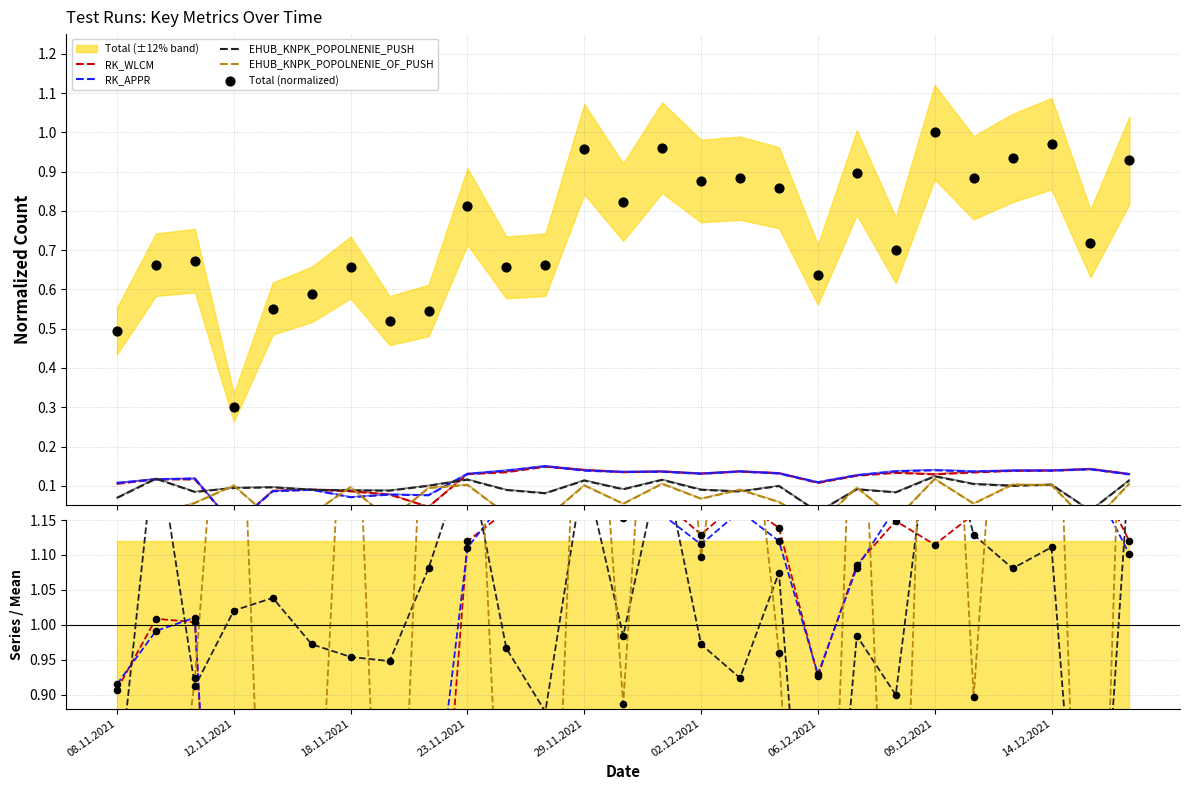

Which series has the widest spread of Y values?

EHUB_KNPK_POPOLNENIE_OF_PUSH